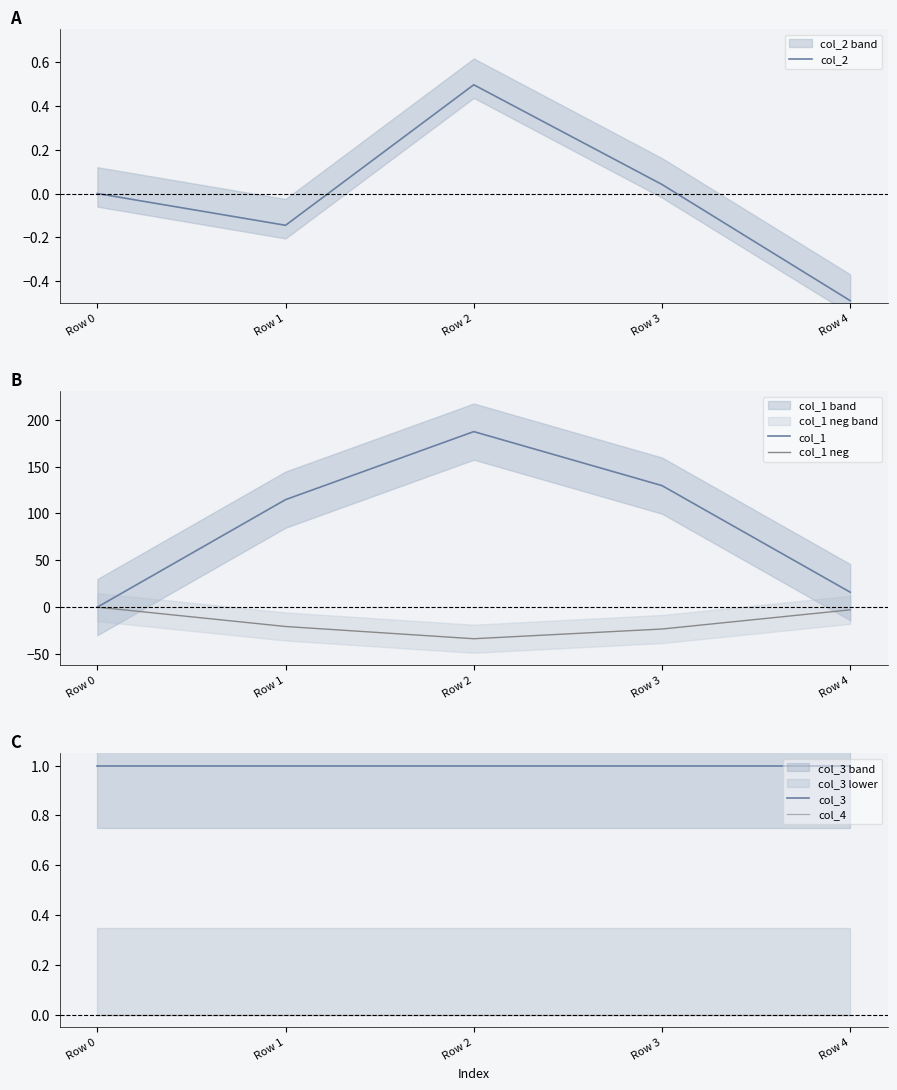

What is the difference between the col_2 values at Row 4 and Row 1?

0.3